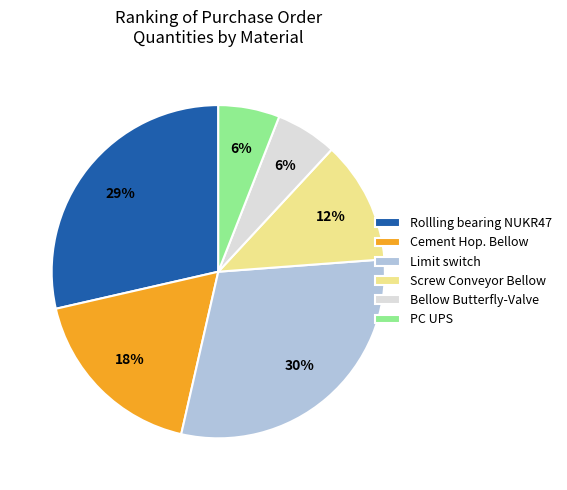

To the nearest percent, what is the difference between the Bellow Butterfly-Valve and Limit switch slice percentages?

24%